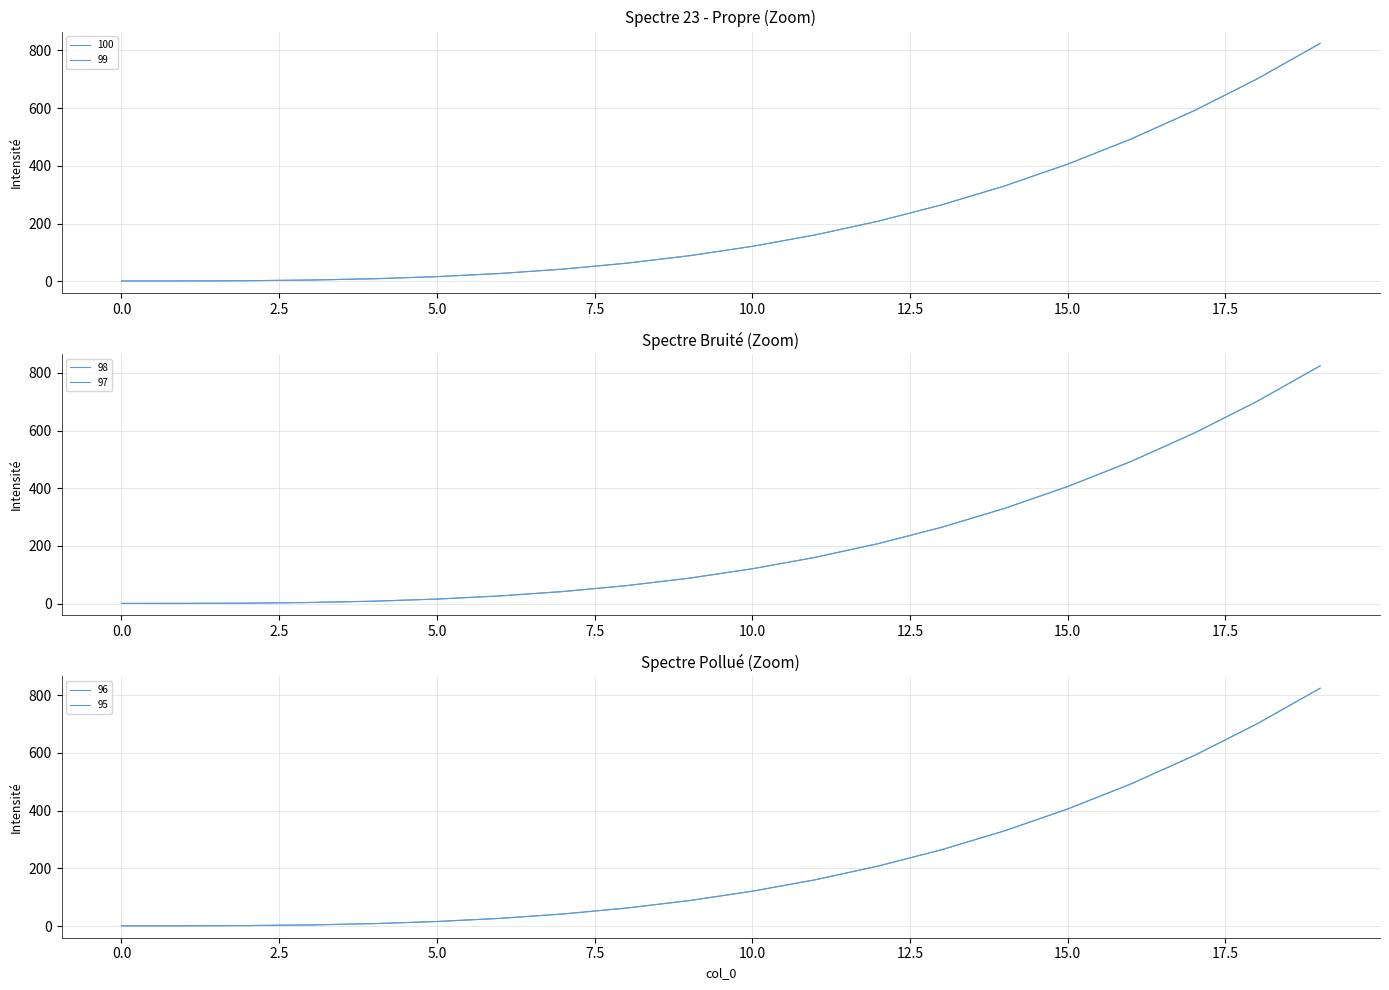

At 19, list the series in order from smallest to largest.

100, 99, 98, 97, 96, 95